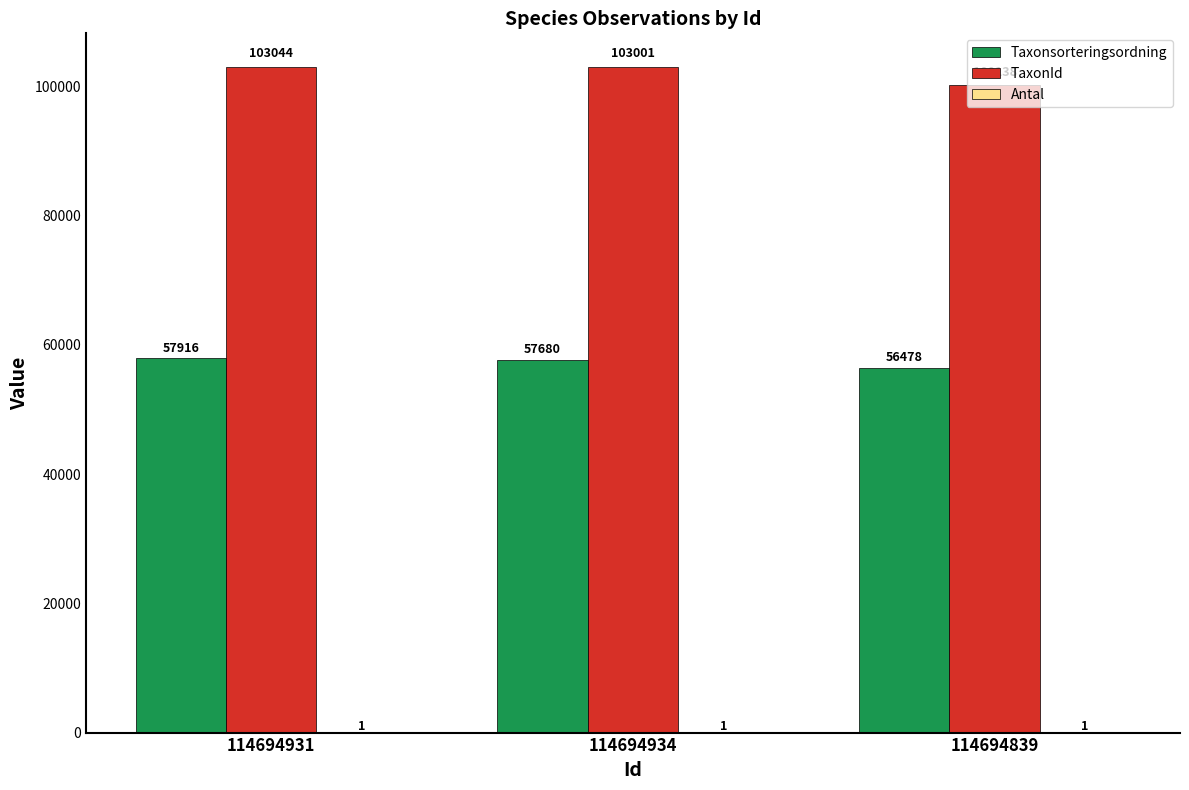

The value of TaxonId at 114694934 is 169181. True or false?

False